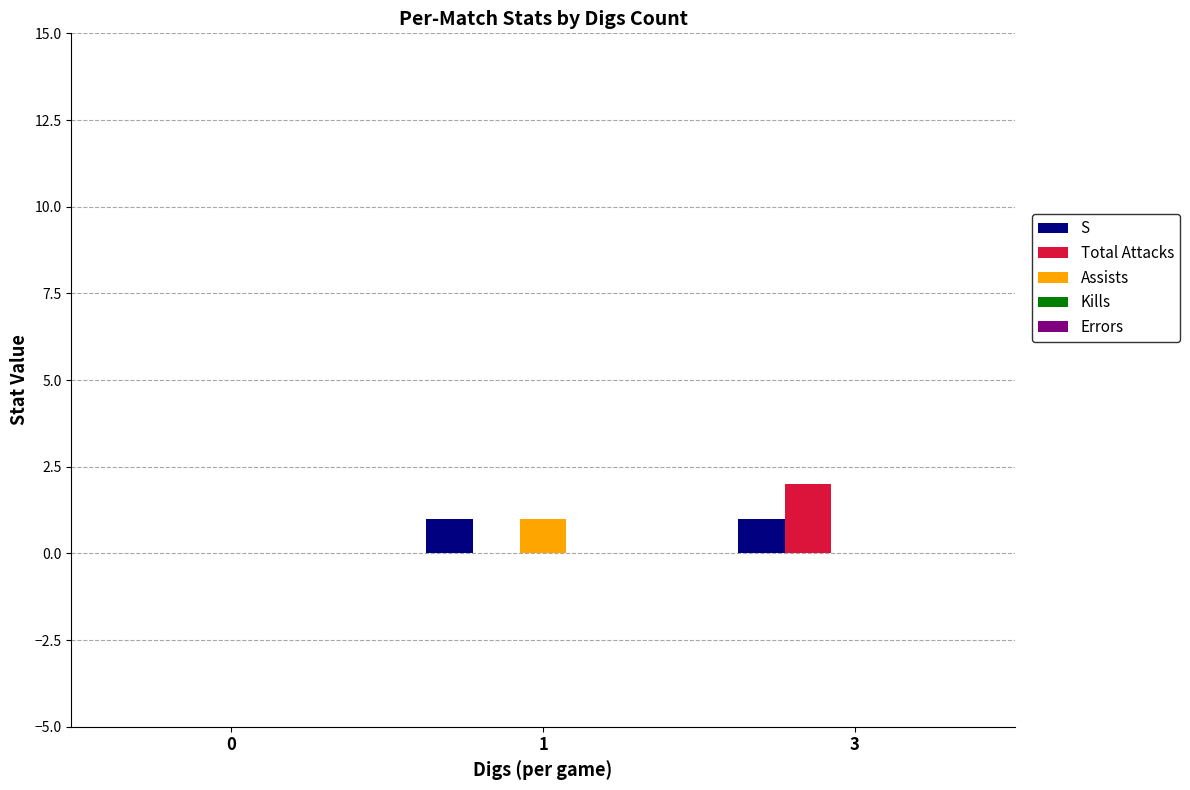

Is it true that S equals 1 at 1?

True